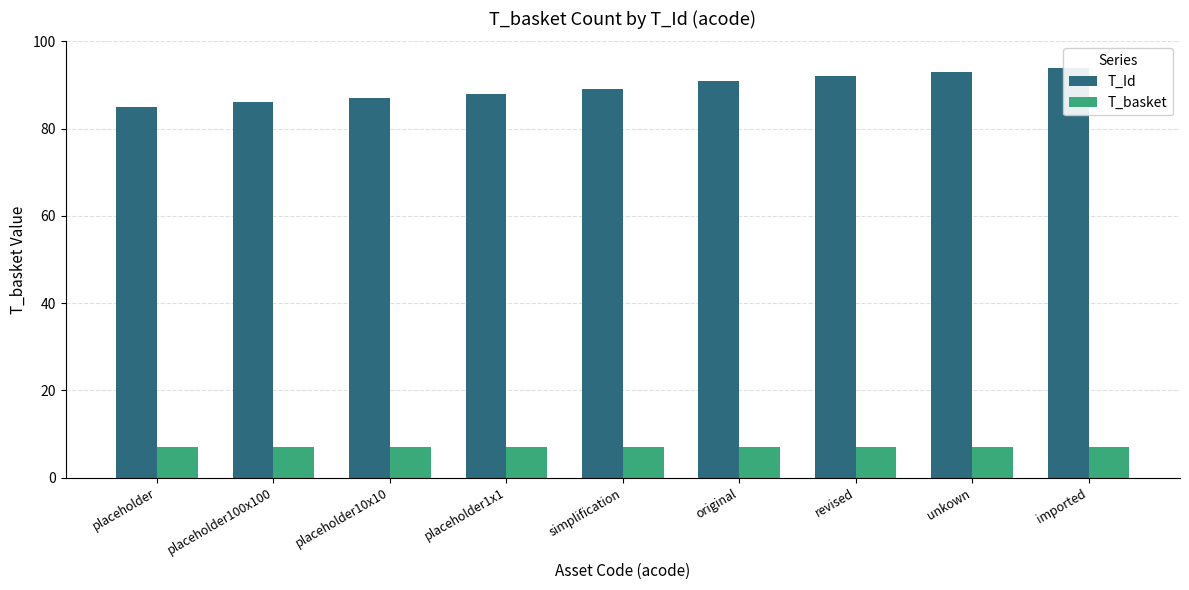

Which series changed the most between placeholder and unkown?

T_Id